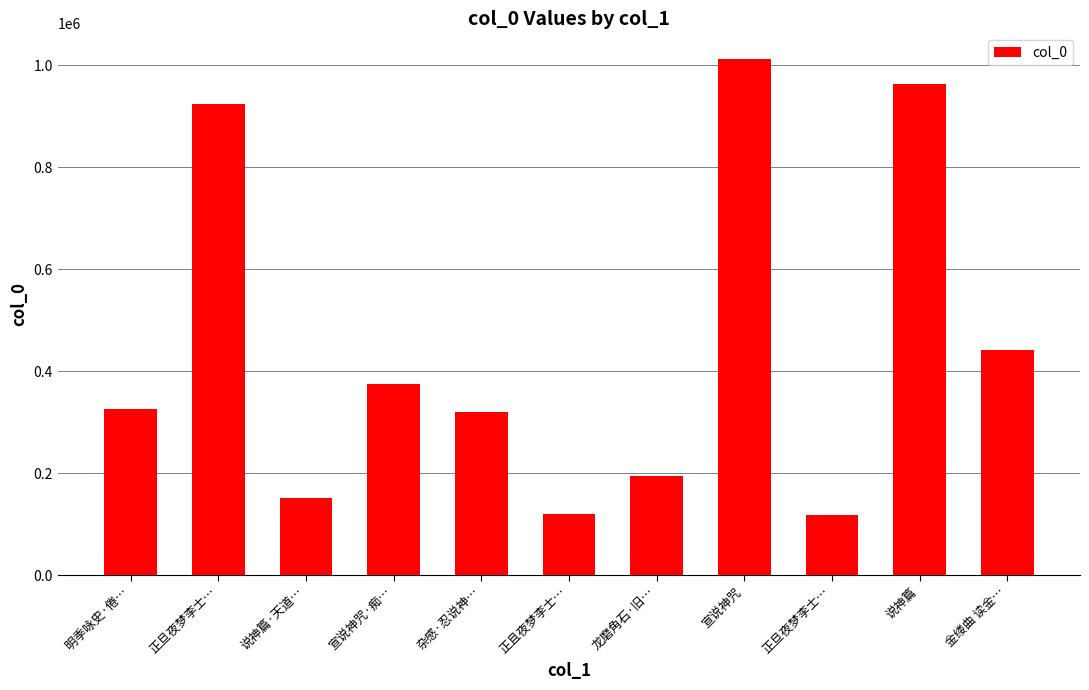

Reading left to right, list all the values displayed in this chart.

325334	924411	151075	374089	319623	119304	193930	1011560	117902	961961	440759